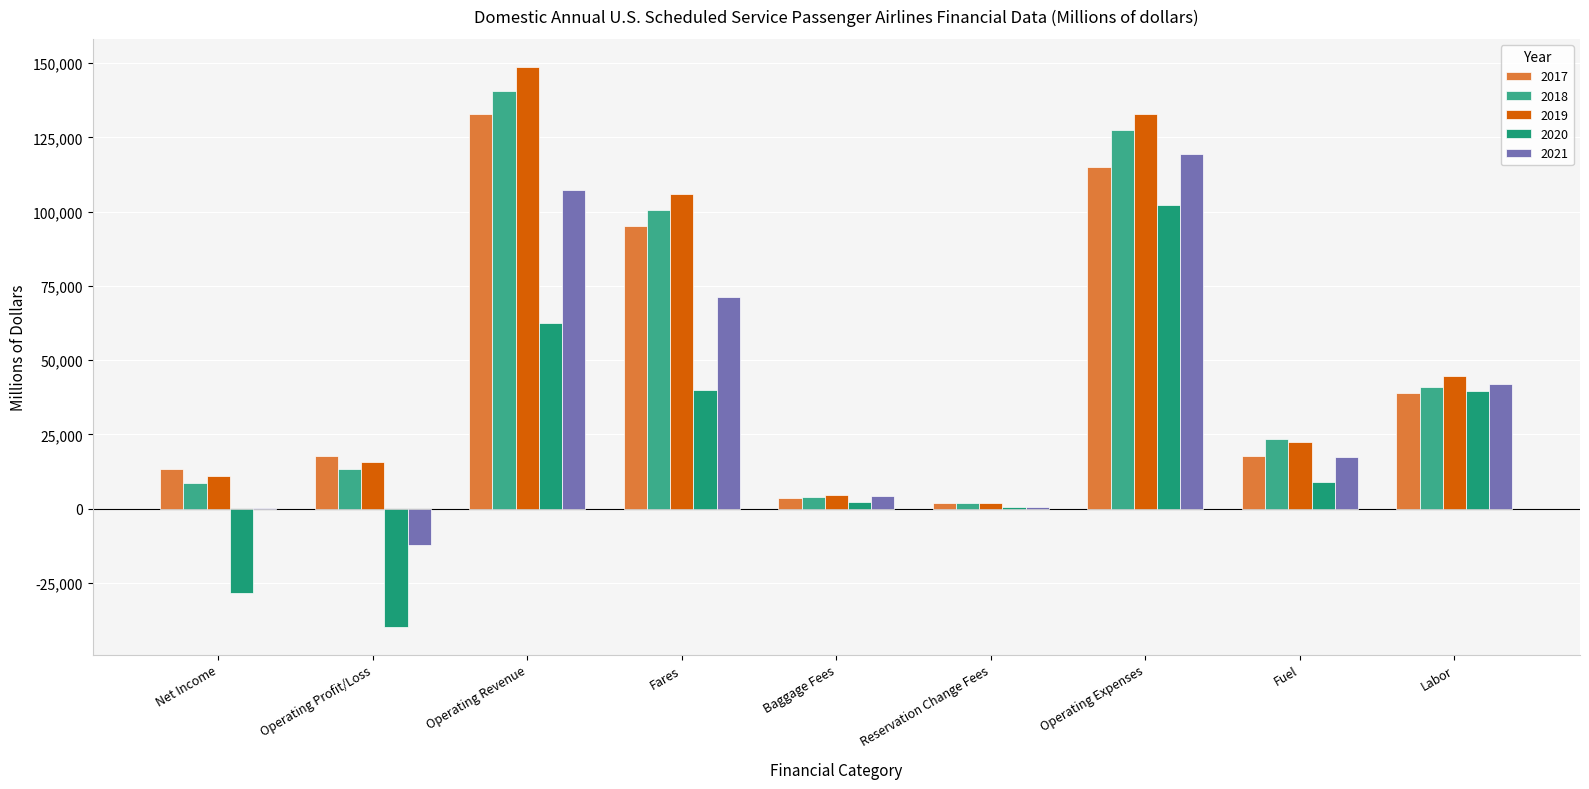

Reading left to right, list all the values displayed in this chart.

2017: Net Income=13193.5	Operating Profit/Loss=17833.8	Operating Revenue=132737.0	Fares=95111.6	Baggage Fees=3611.1	Reservation Change Fees=1875.3	Operating Expenses=114903.2	Fuel=17798.1	Labor=38969.6
2018: Net Income=8552.8	Operating Profit/Loss=13213.9	Operating Revenue=140611.8	Fares=100435.7	Baggage Fees=3807.4	Reservation Change Fees=1993.4	Operating Expenses=127397.9	Fuel=23395.5	Labor=41086.5
2019: Net Income=10971.1	Operating Profit/Loss=15791.7	Operating Revenue=148717.3	Fares=105940.8	Baggage Fees=4479.3	Reservation Change Fees=2064.4	Operating Expenses=132925.6	Fuel=22416.2	Labor=44727.8
2020: Net Income=-28211.6	Operating Profit/Loss=-39659.9	Operating Revenue=62424.7	Fares=39898.2	Baggage Fees=2332.1	Reservation Change Fees=682.3	Operating Expenses=102084.6	Fuel=8950.3	Labor=39755.0
2021: Net Income=383.4	Operating Profit/Loss=-12169.1	Operating Revenue=107337.0	Fares=71363.1	Baggage Fees=4312.2	Reservation Change Fees=610.4	Operating Expenses=119506.1	Fuel=17354.7	Labor=41868.6